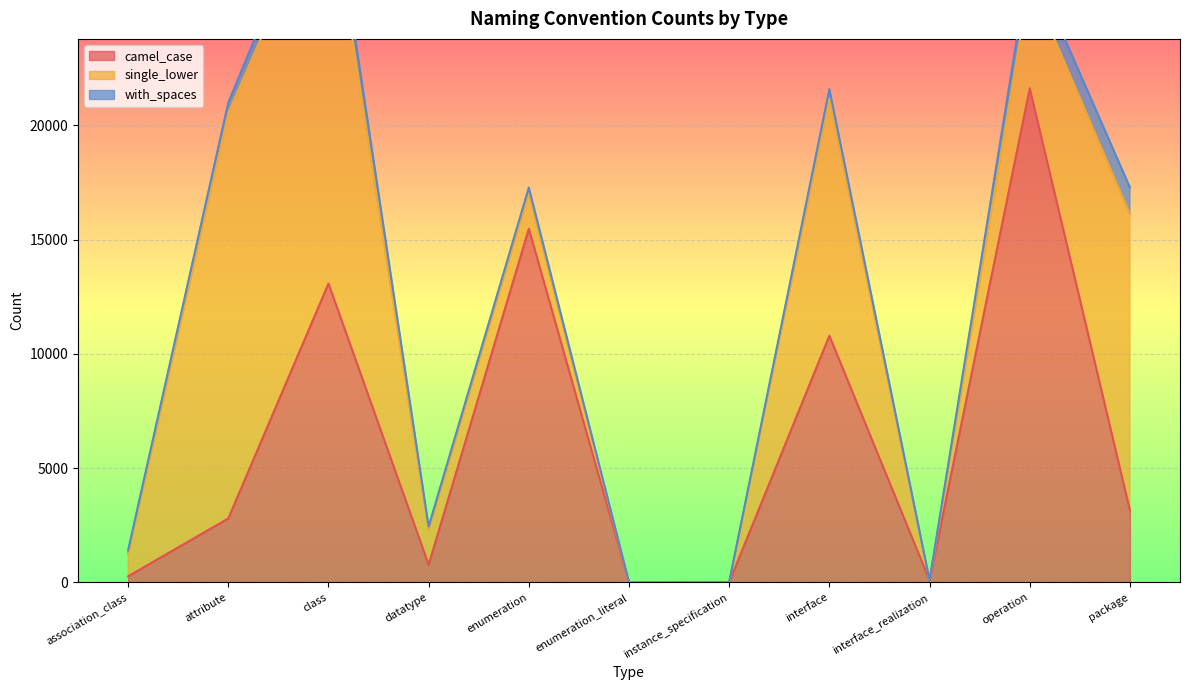

What are all the series names shown in the legend?

camel_case, single_lower, with_spaces